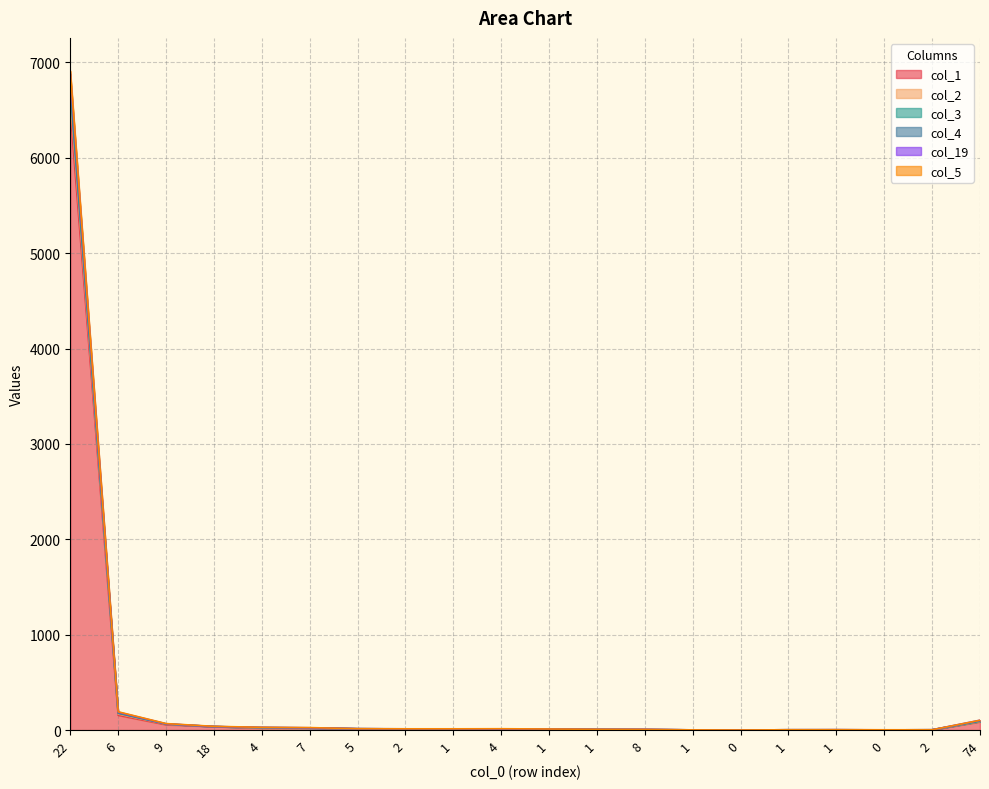

At which category does the chart reach its peak across all series?

22